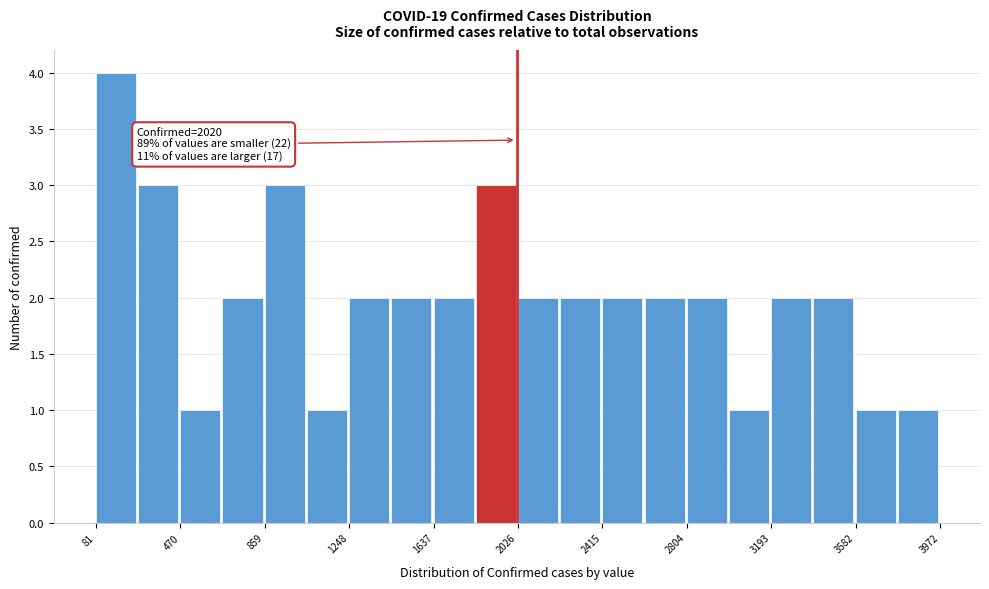

Read against the x-axis, roughly where is the centre of the tallest bar?

150